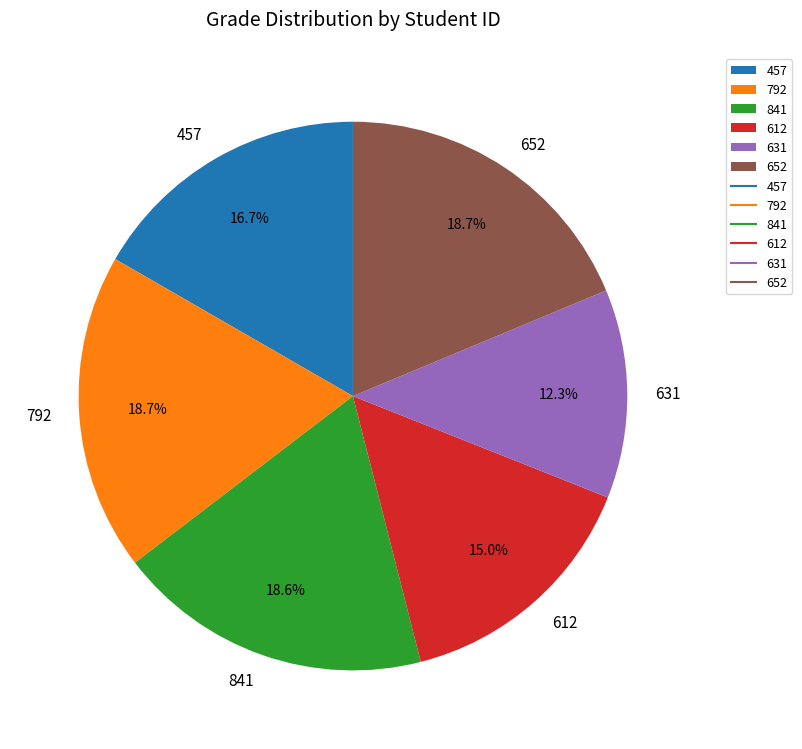

The 792 slice represents 19% of the pie. True or false?

True